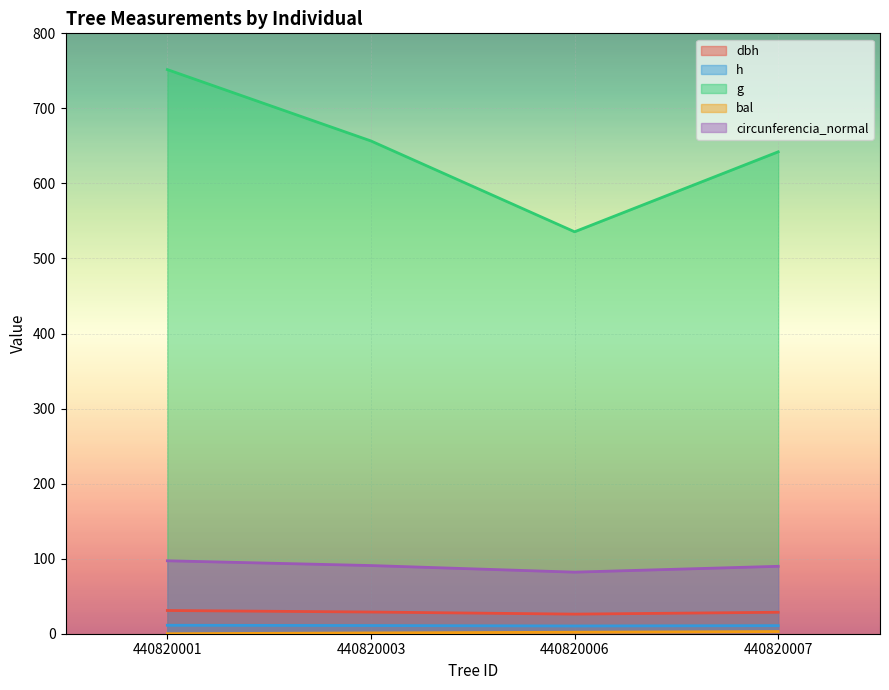

Which category has the lowest value across all series?

440820001